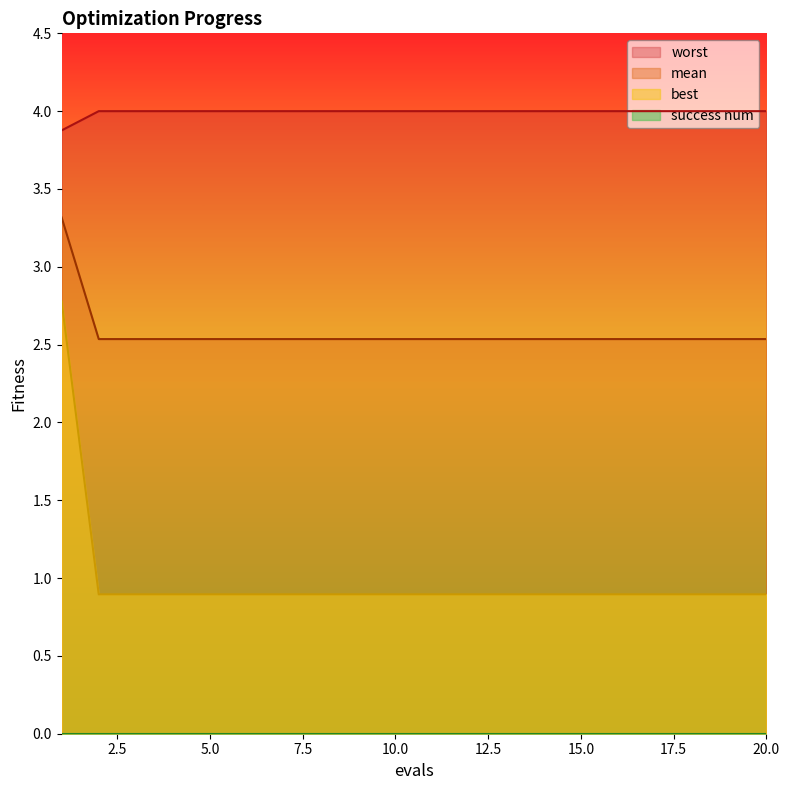

True or false: best has a value of 0.9 at 10.0.

True